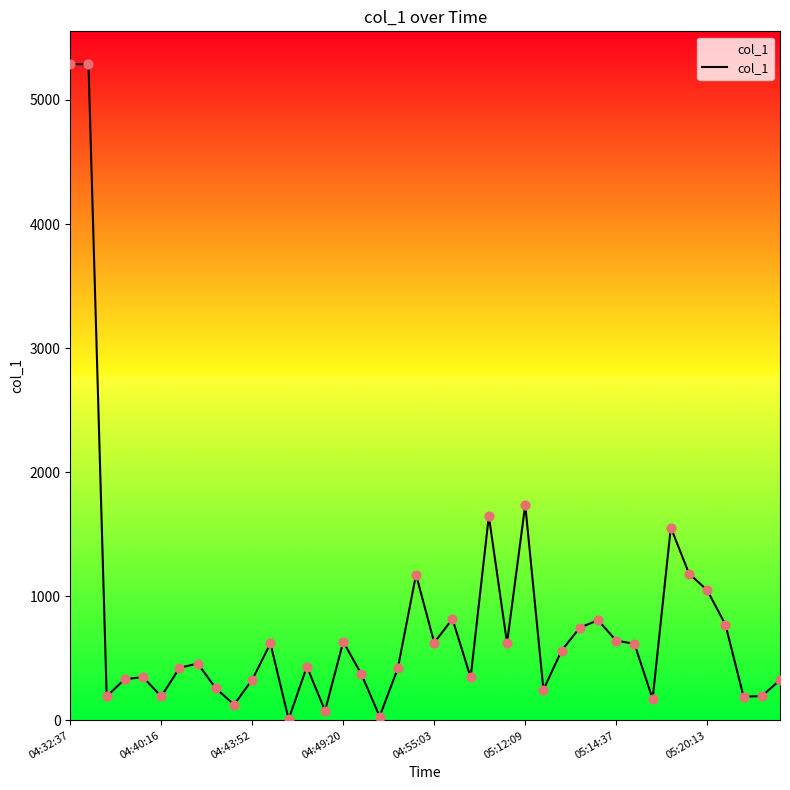

What is the maximum value shown in the chart?

5288.5